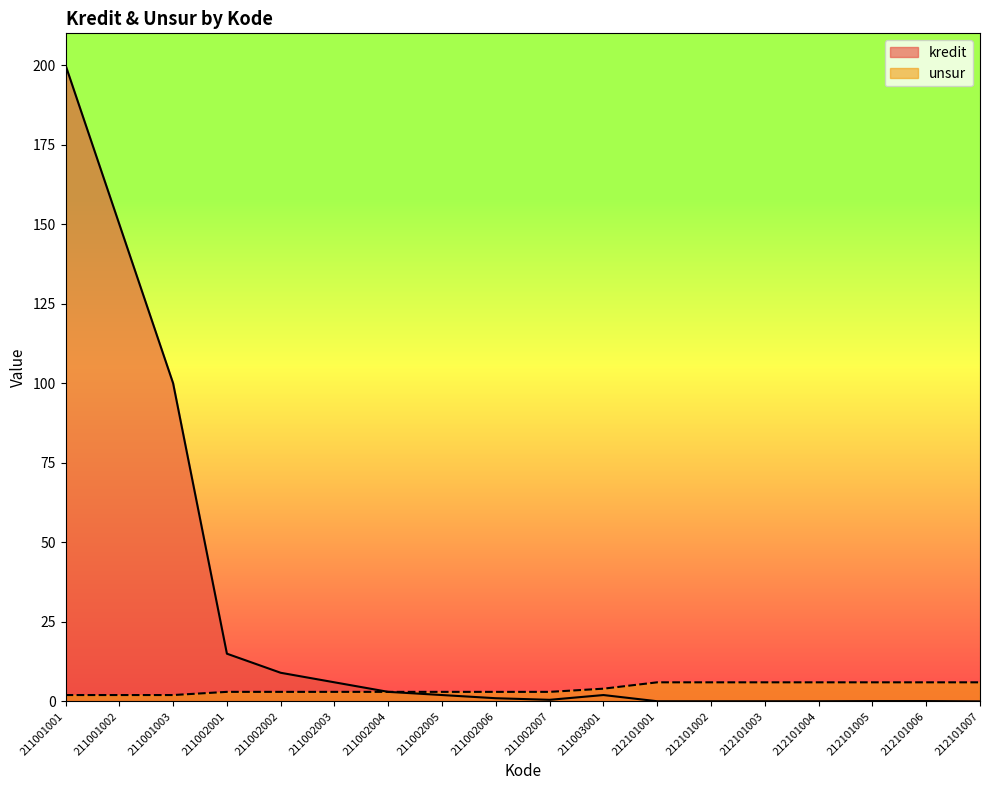

At which label does unsur reach its peak?

212101001